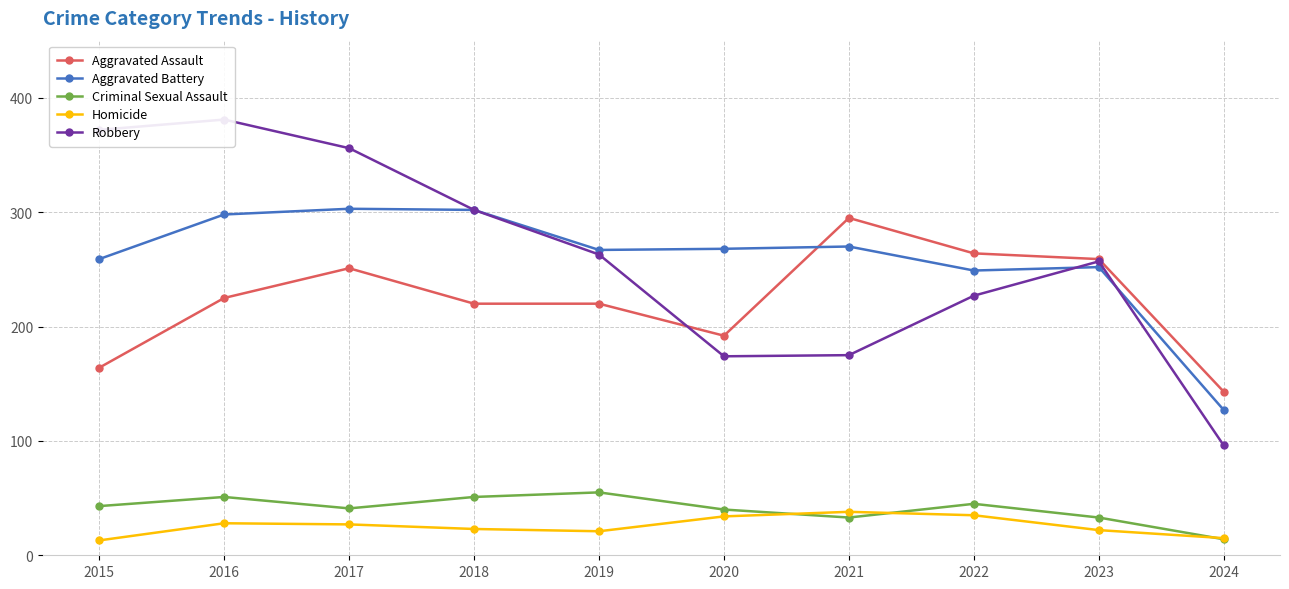

Between 2015 and 2024, which series saw the biggest shift?

Robbery